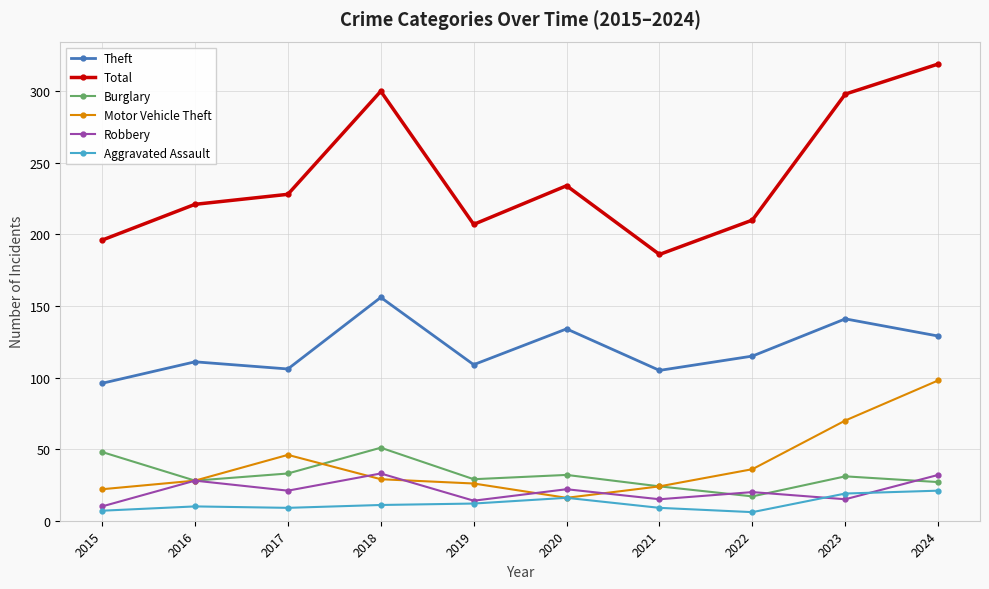

What is the difference between the highest and lowest values at 2018?

289